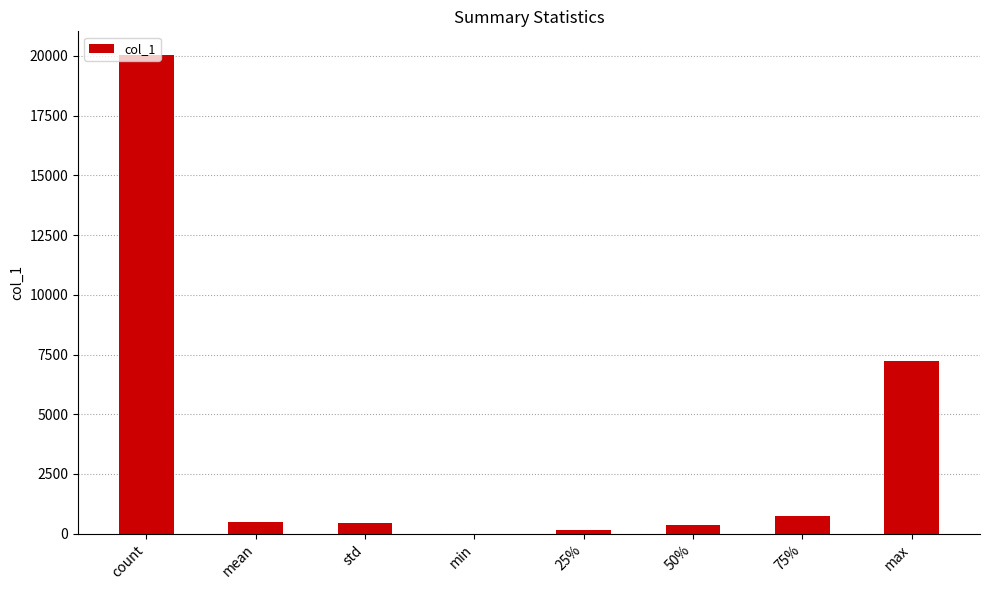

The value at std is 455.7. True or false?

True